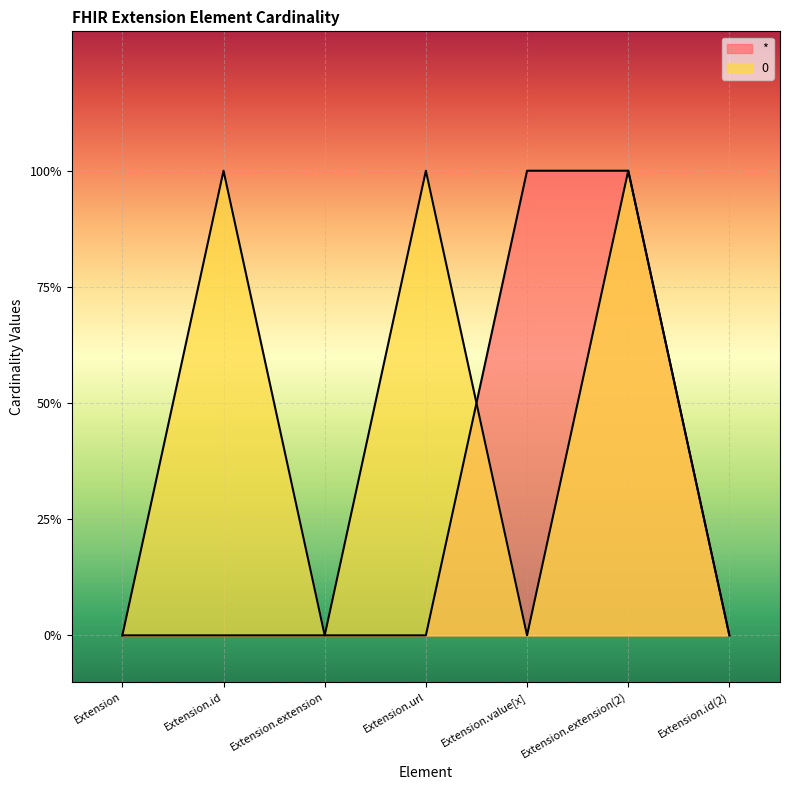

List the series in order of their peak value, highest first.

*, 0